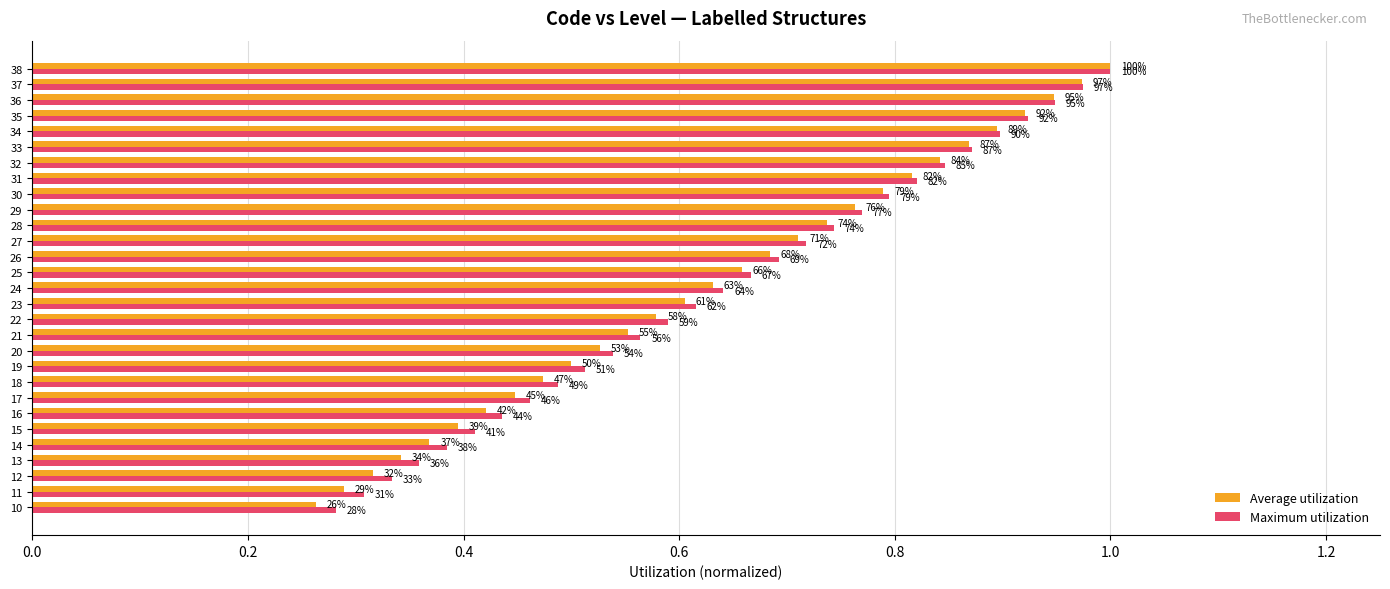

What are all the series names shown in the legend?

Average utilization, Maximum utilization